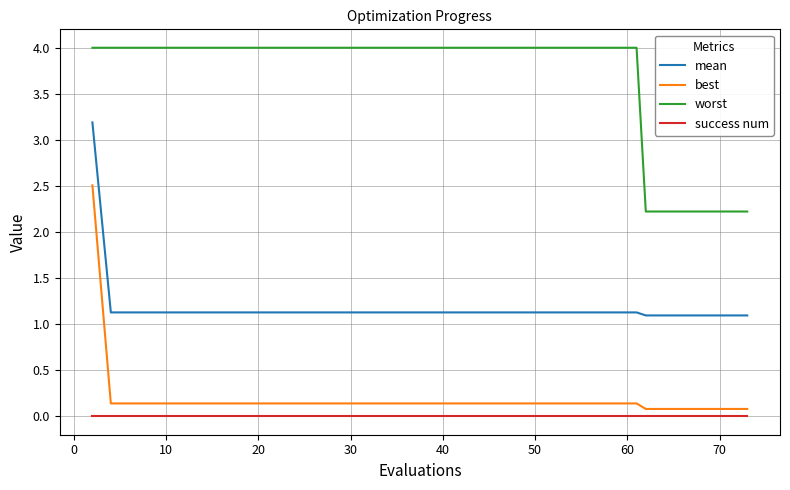

Which series has the largest range (max minus min)?

best